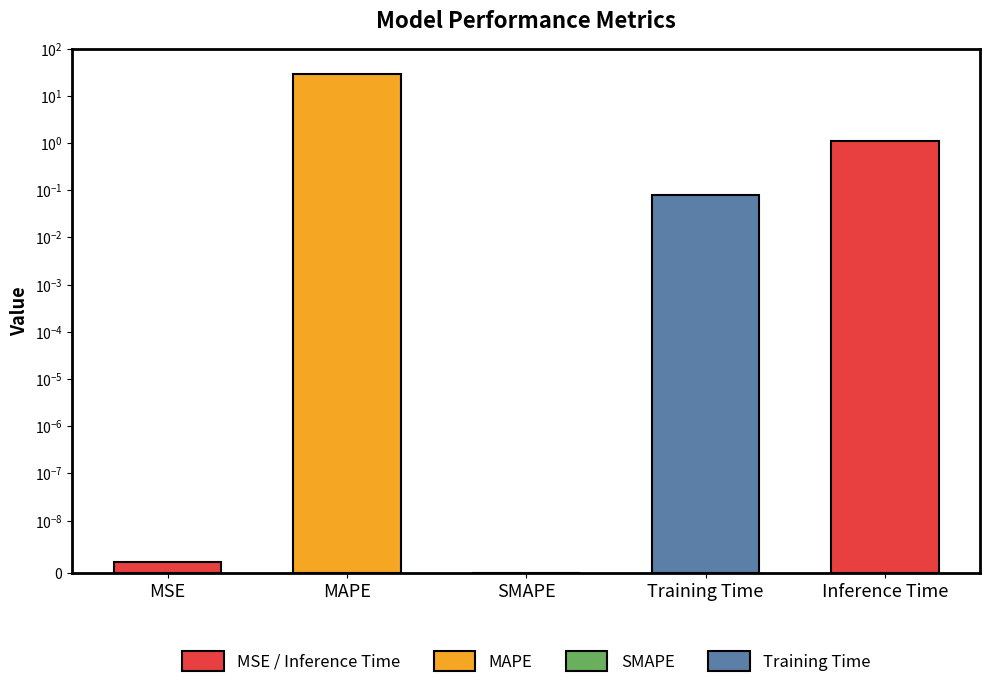

List the labels in order of value, smallest first.

SMAPE, MSE, Training Time, Inference Time, MAPE